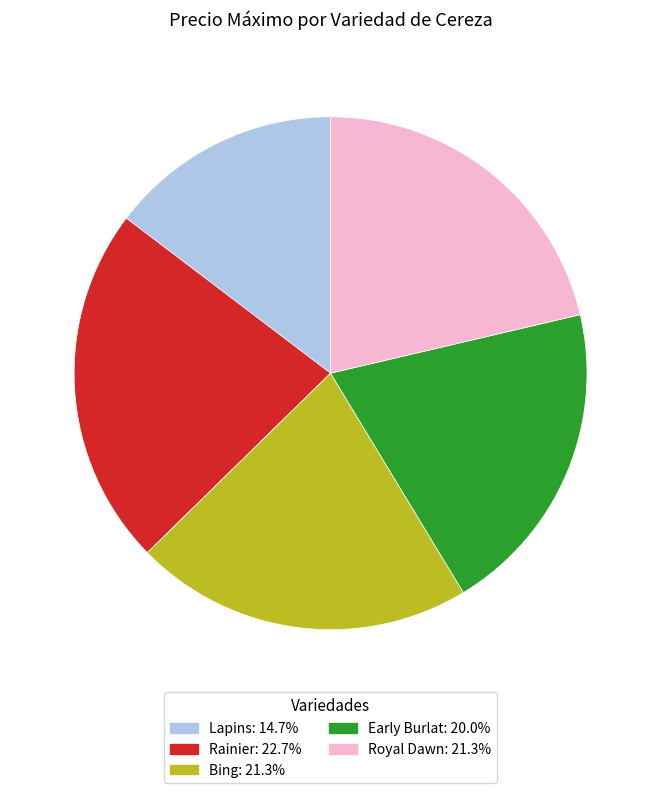

Is Rainier the majority of the pie?

No